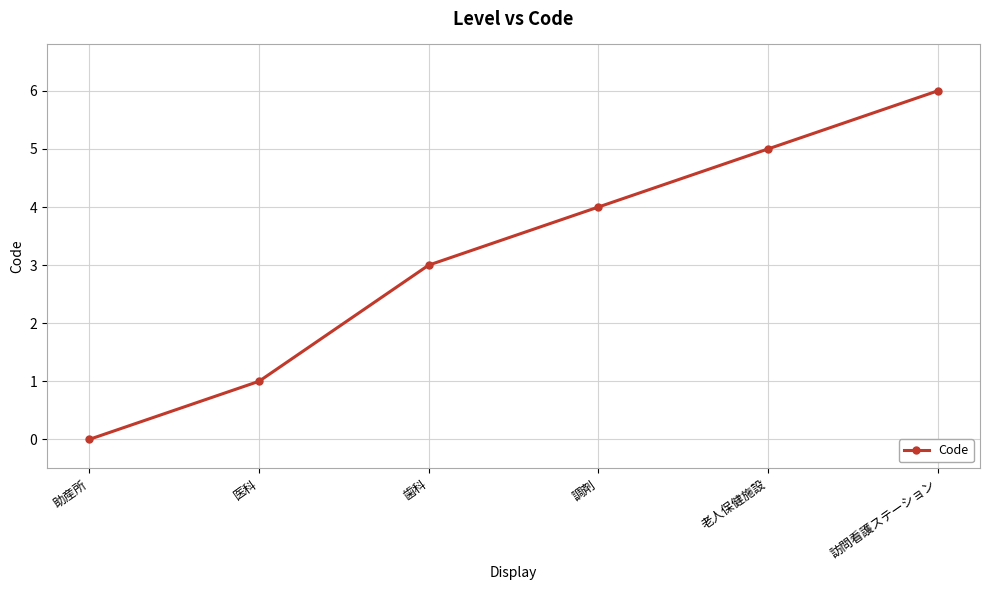

Does the chart have visible grid lines?

Yes